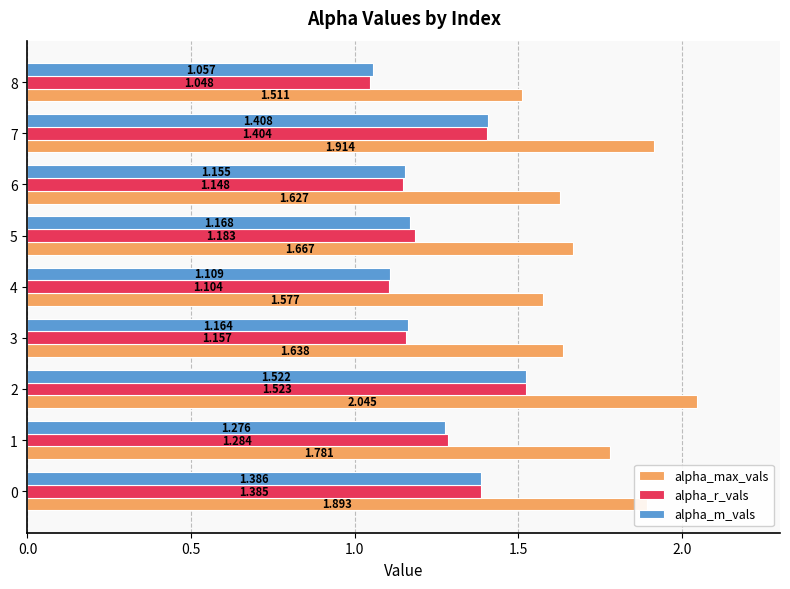

At how many categories does at least one series exceed 1?

9